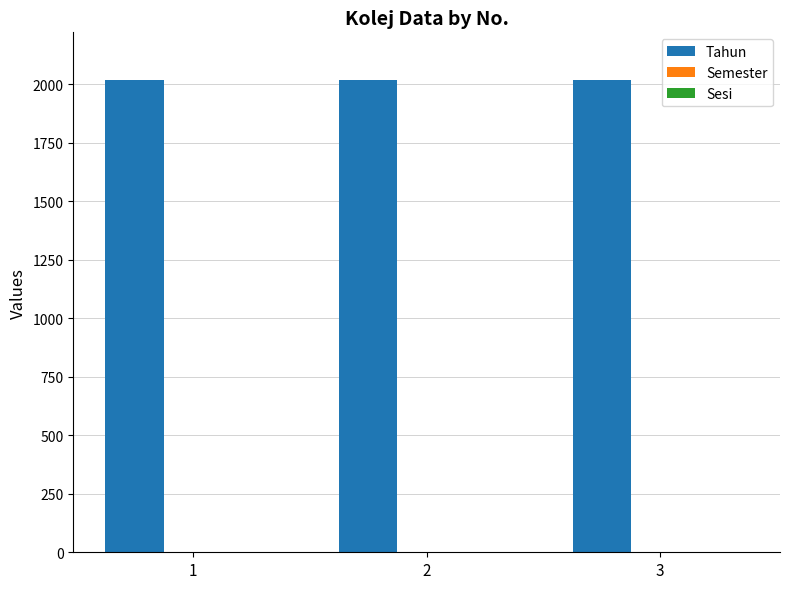

The value of Tahun at 1 is 2020. True or false?

True